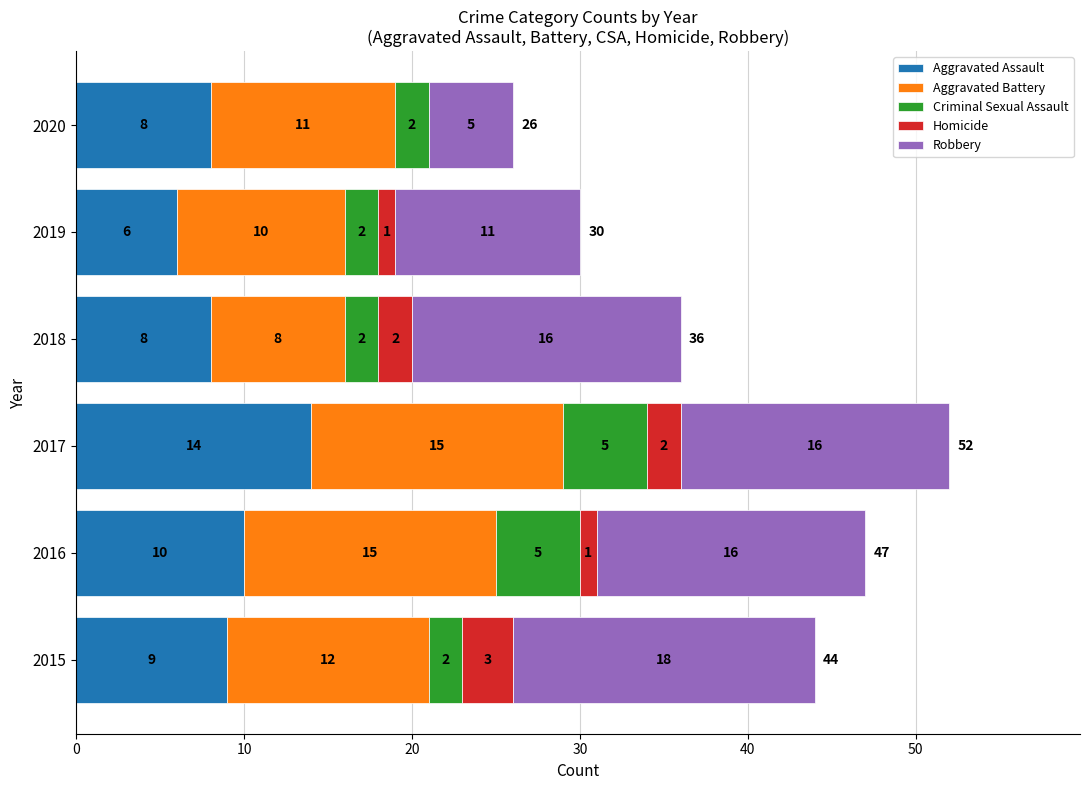

Read the Aggravated Assault value at 2020.

8